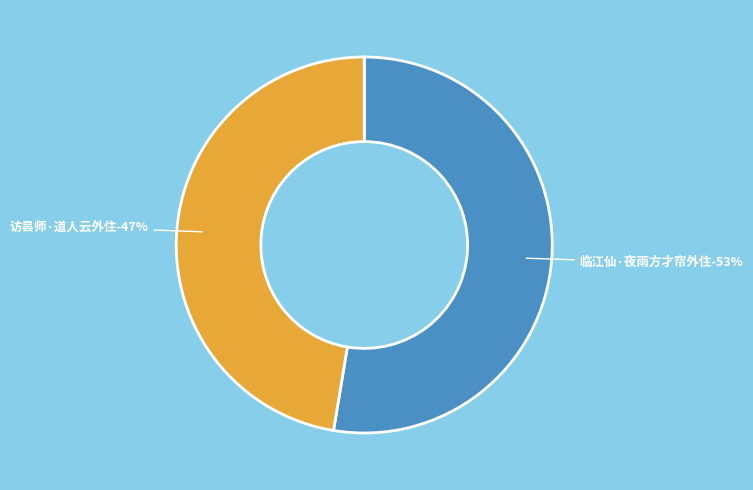

What is the smallest slice in the pie chart?

访昙师·道人云外住